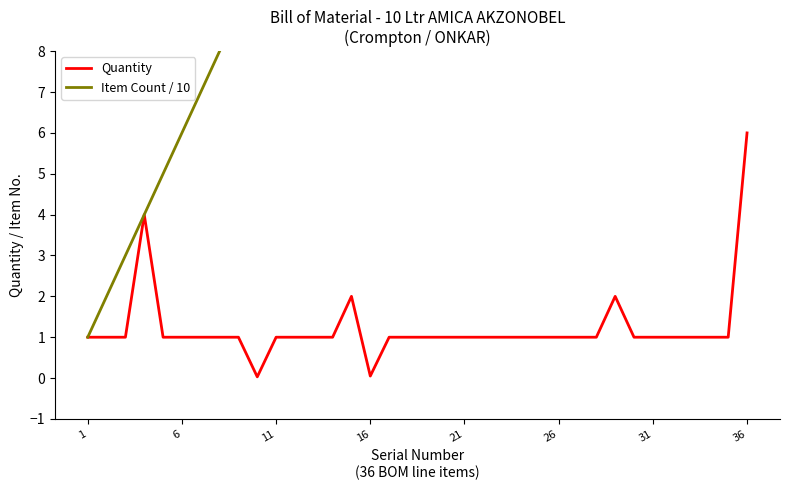

Does the chart have visible grid lines?

No